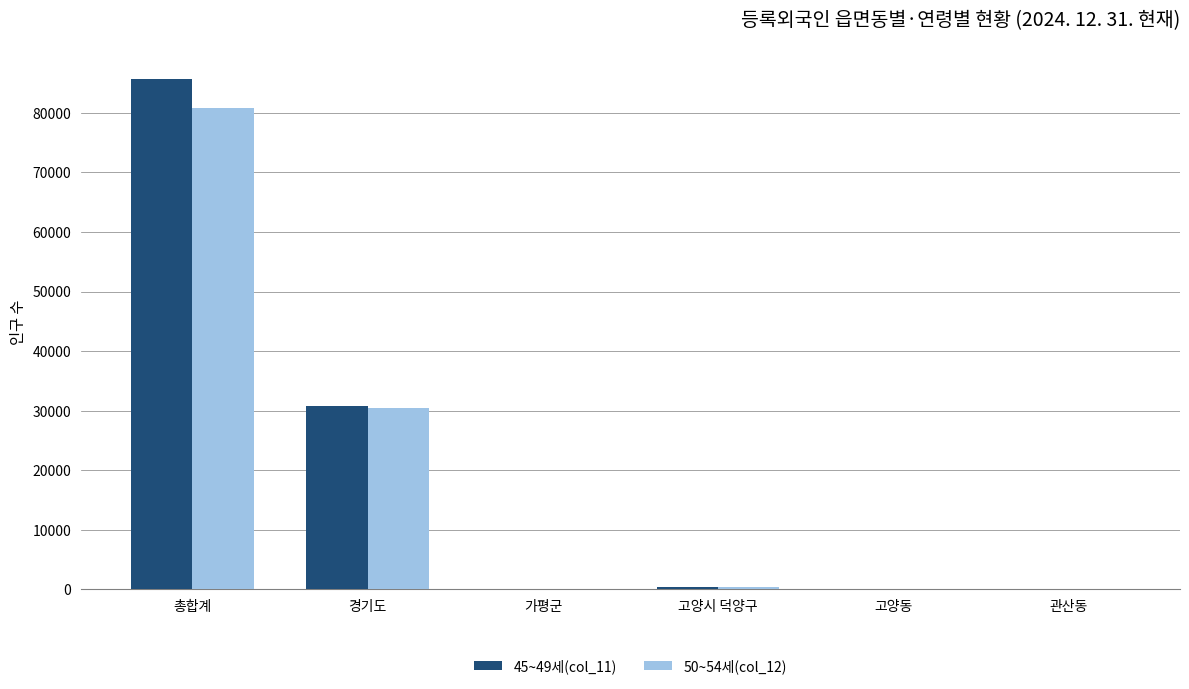

Which category has the highest value in the 45~49세(col_11) series?

총합계